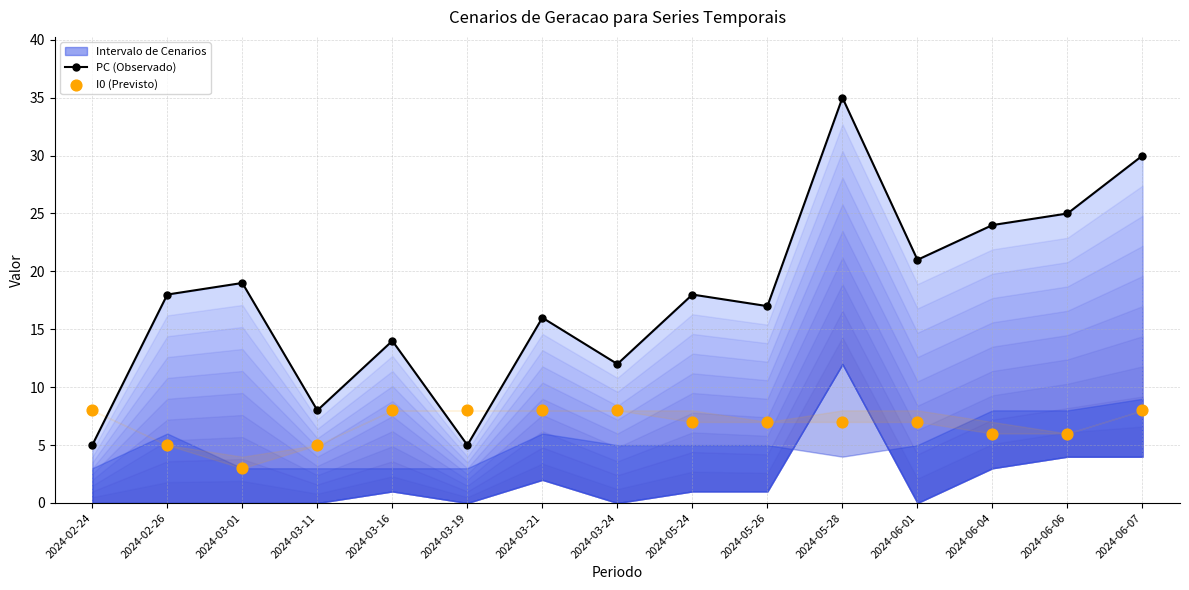

Which series contains the highest Y value?

PC (Observado)